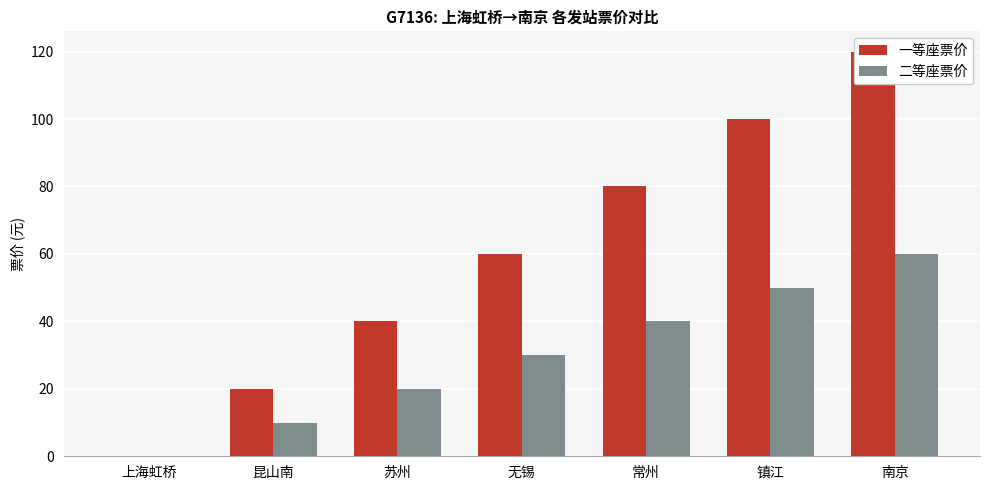

What is the difference between the maximum and minimum values in the 二等座票价 series?

60